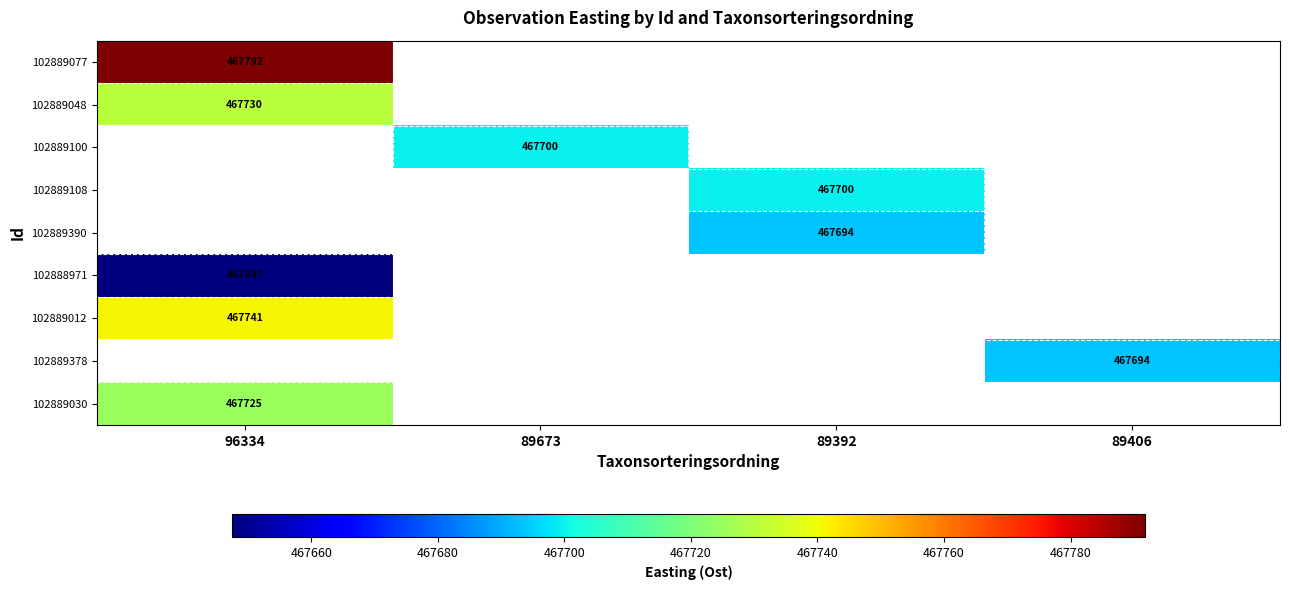

What is the minimum value shown in the chart?

467647.4